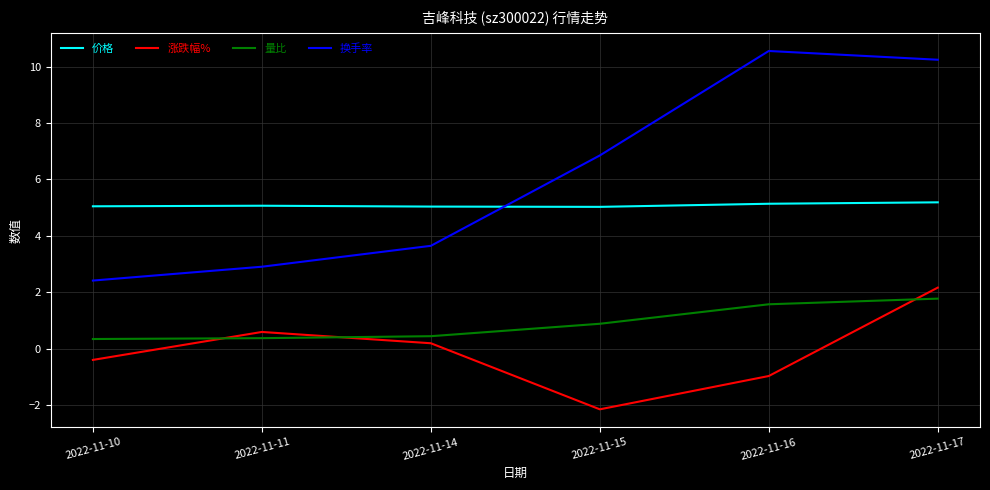

Rank the series by their average value, from highest to lowest.

换手率, 价格, 量比, 涨跌幅%